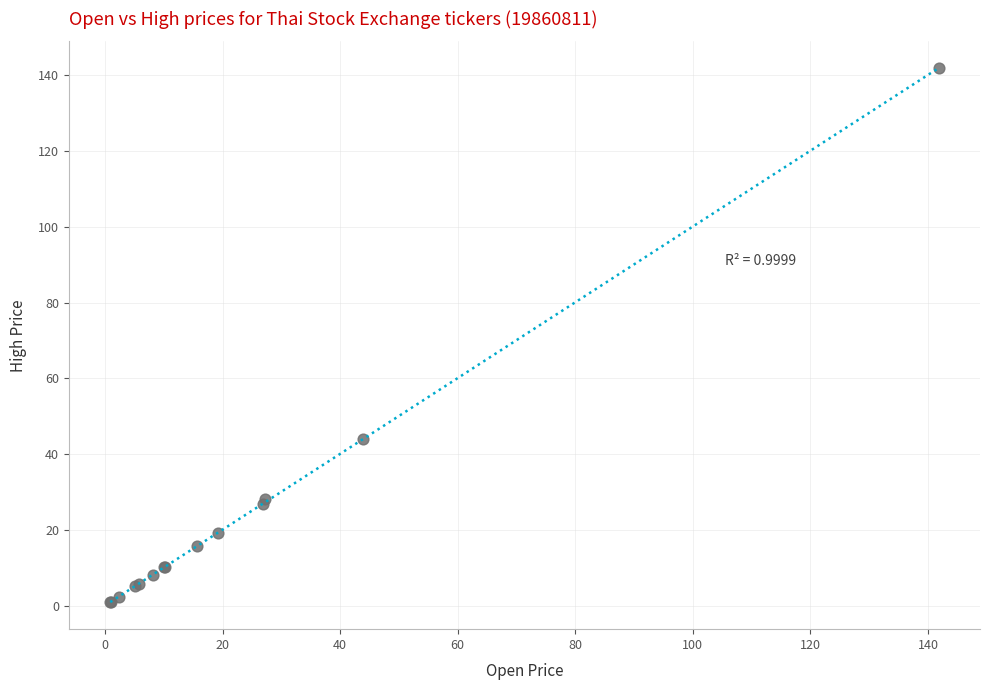

What Y value in the scatter plot is closest to 71?

43.9